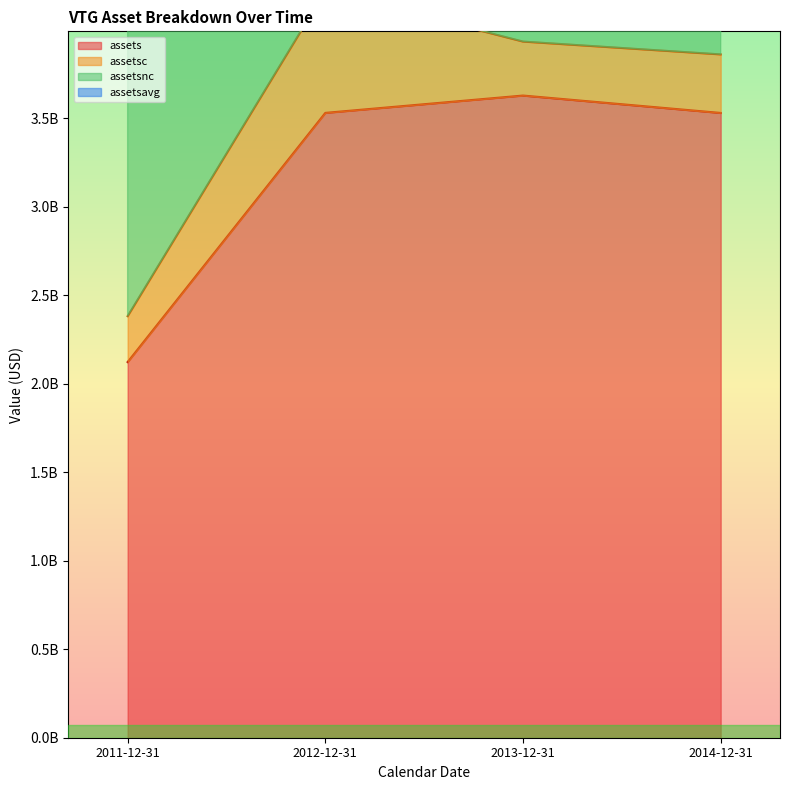

What is the value of the assetsnc point at the 4th from the left?

10654604250